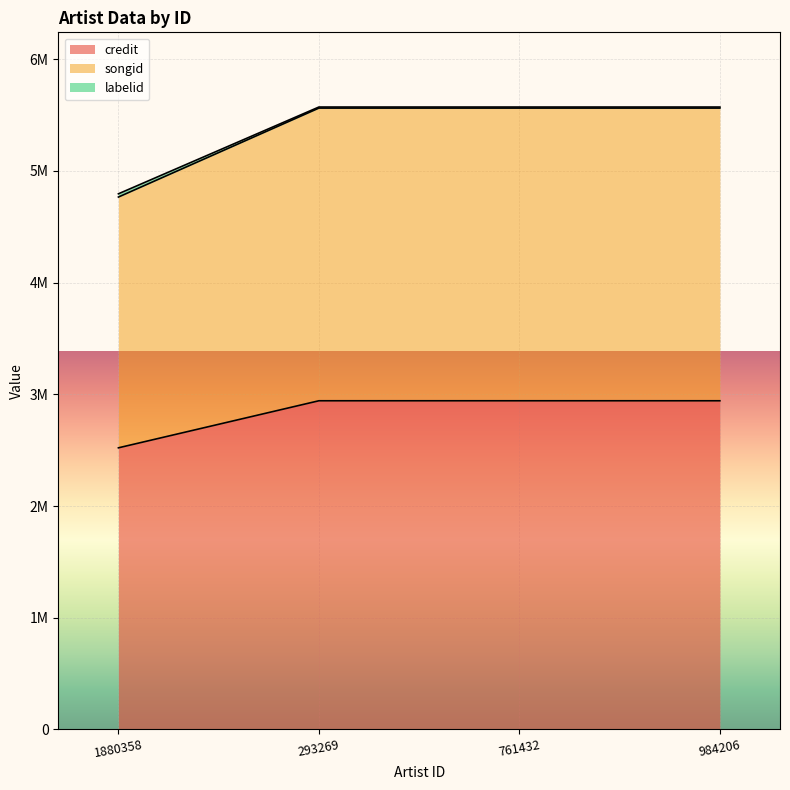

Does the chart display data point markers on the line(s)?

No